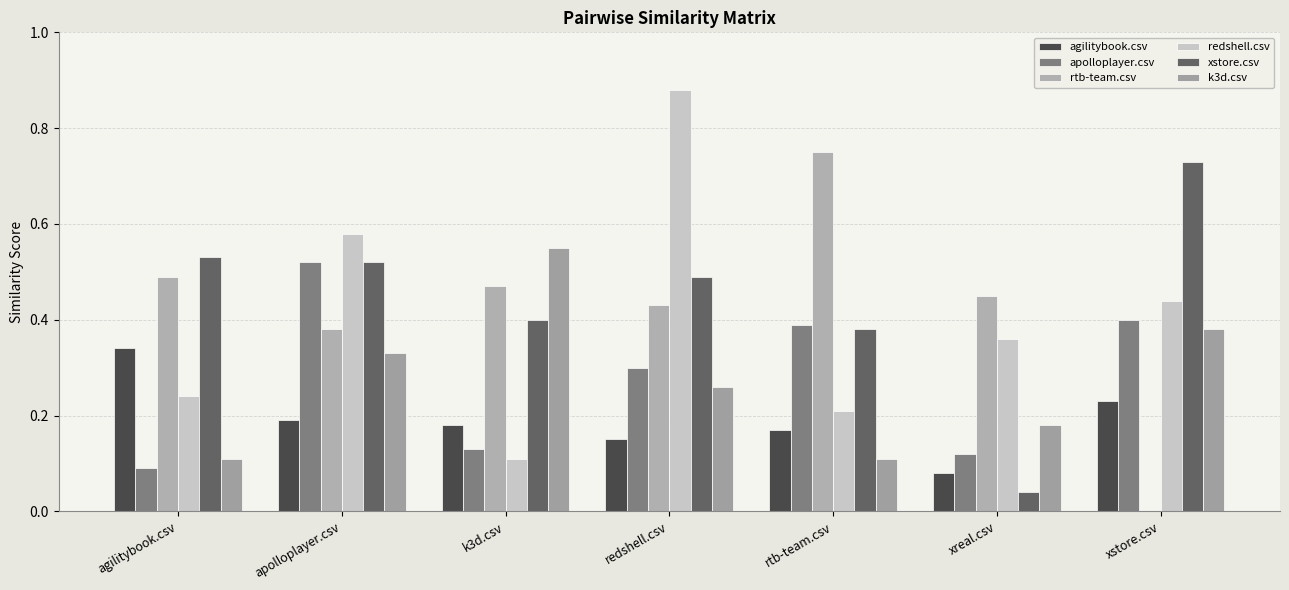

What is the spread (max minus min) of values at agilitybook.csv?

0.4